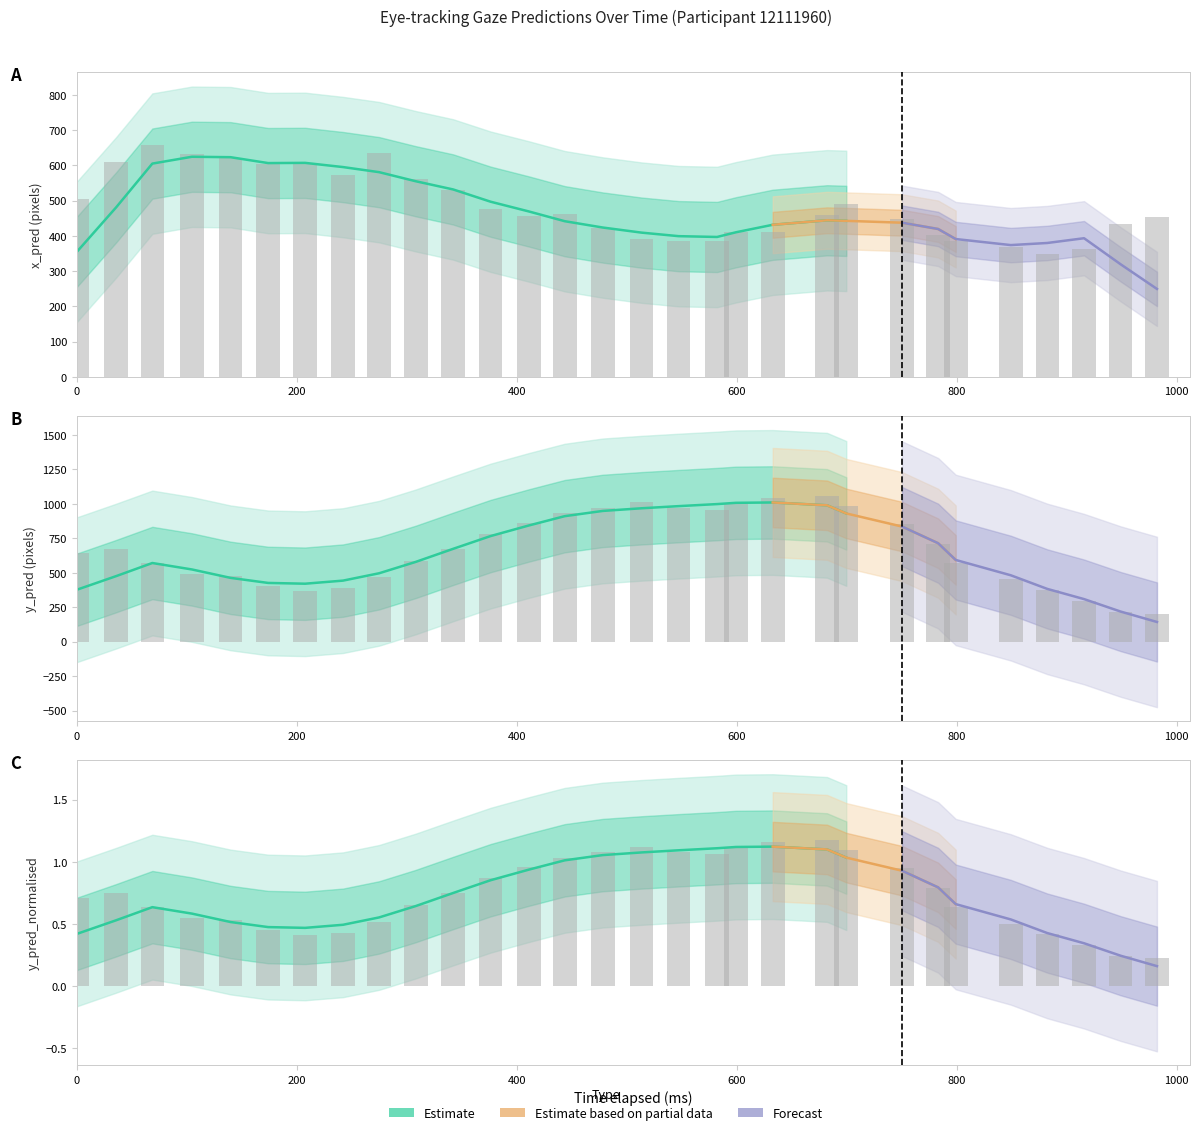

Is it true that x_pred equals 160.9 at 28?

False